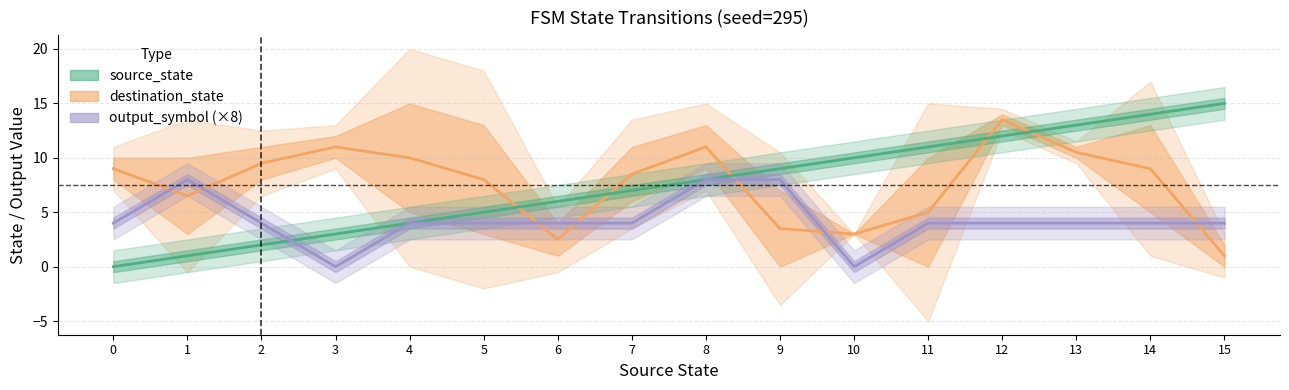

At which label is source_state closest to 7?

7